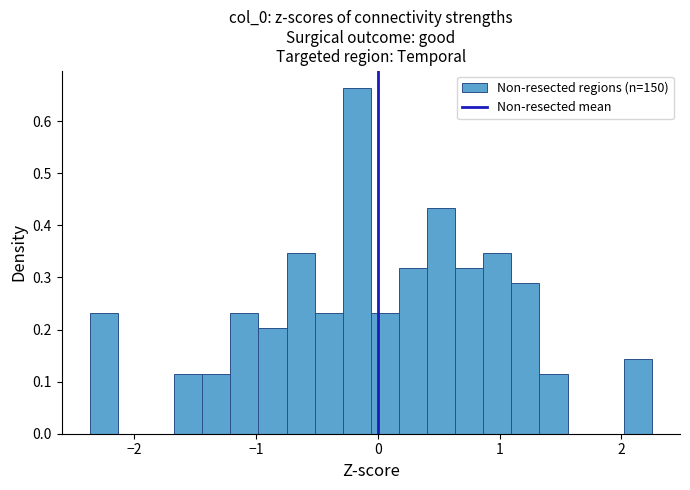

Read against the x-axis, roughly where is the centre of the tallest bar?

-0.2